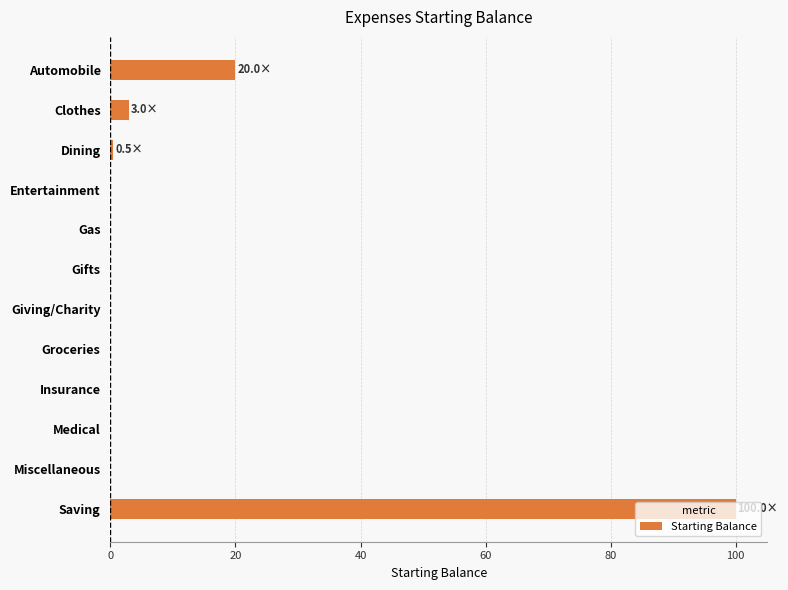

Count the number of data series in this chart.

1